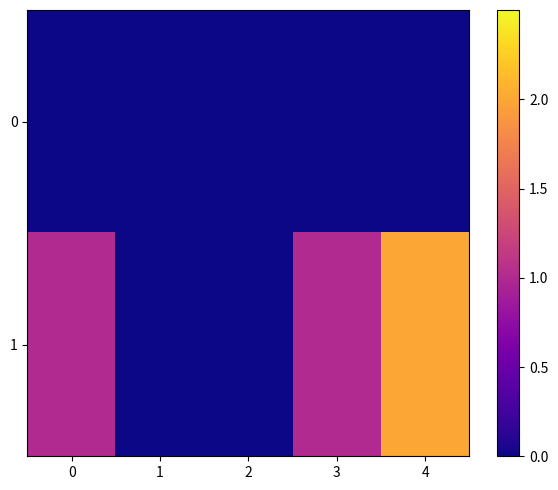

What is the total value across all series at 0?

1